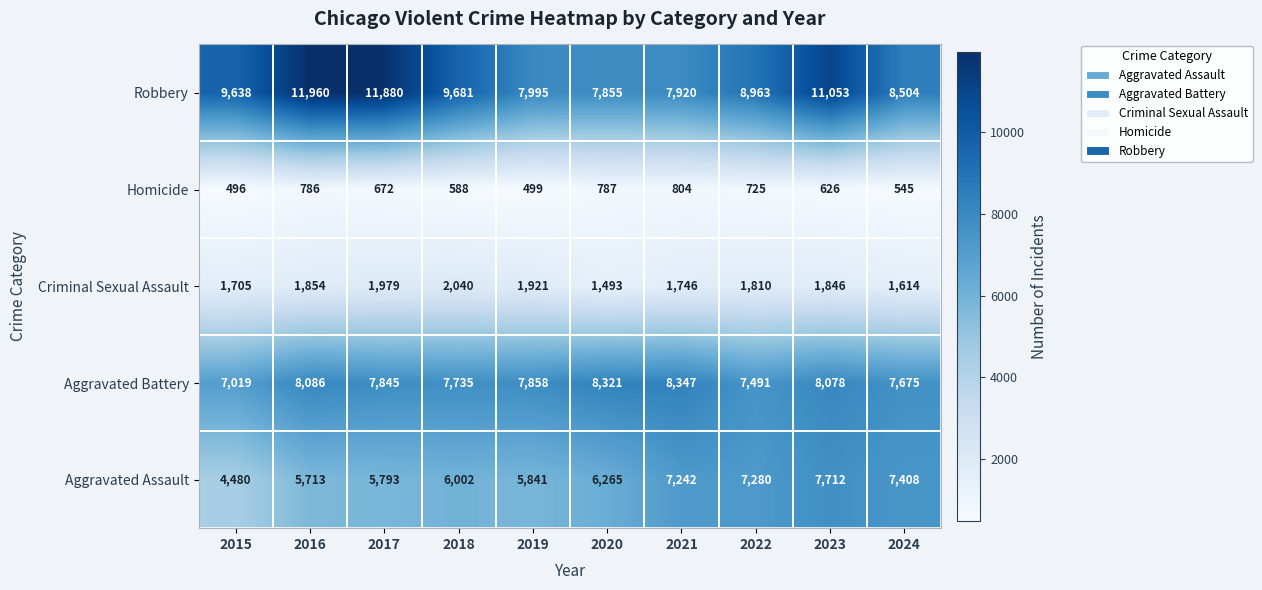

What is the spread (max minus min) of values at 2021?

7543